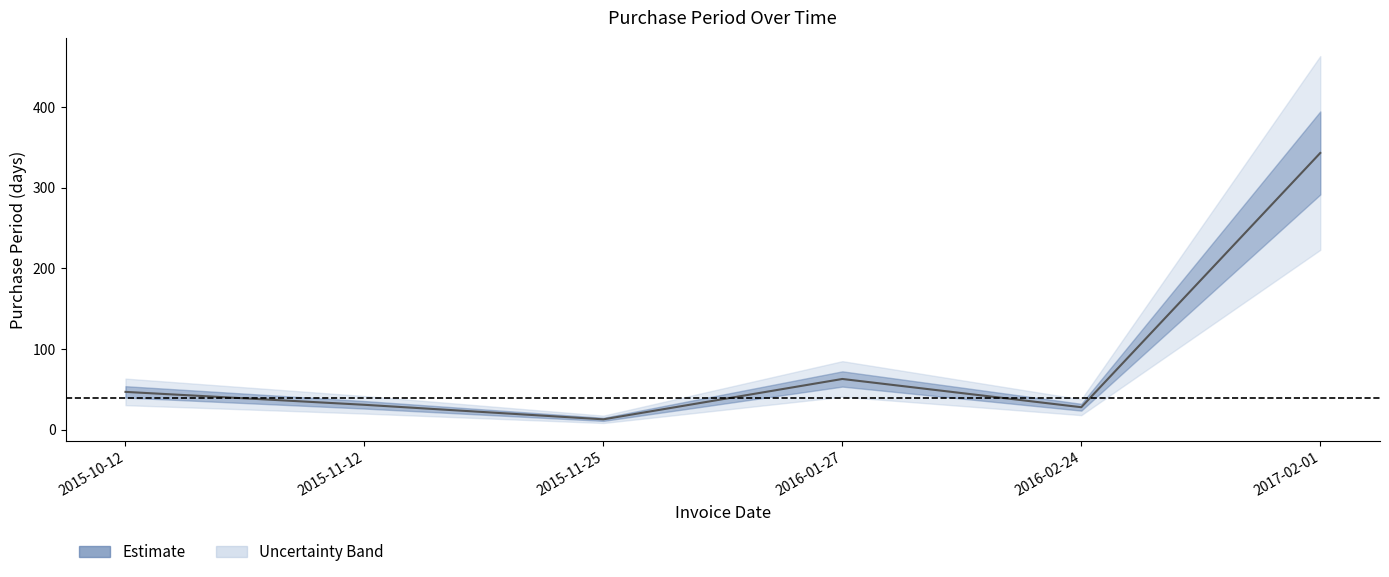

How many lines are shown in the chart?

1